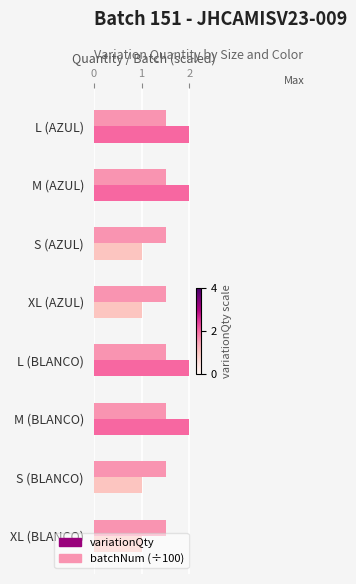

The variationQty series shows 0.2 at XL (BLANCO). True or false?

False